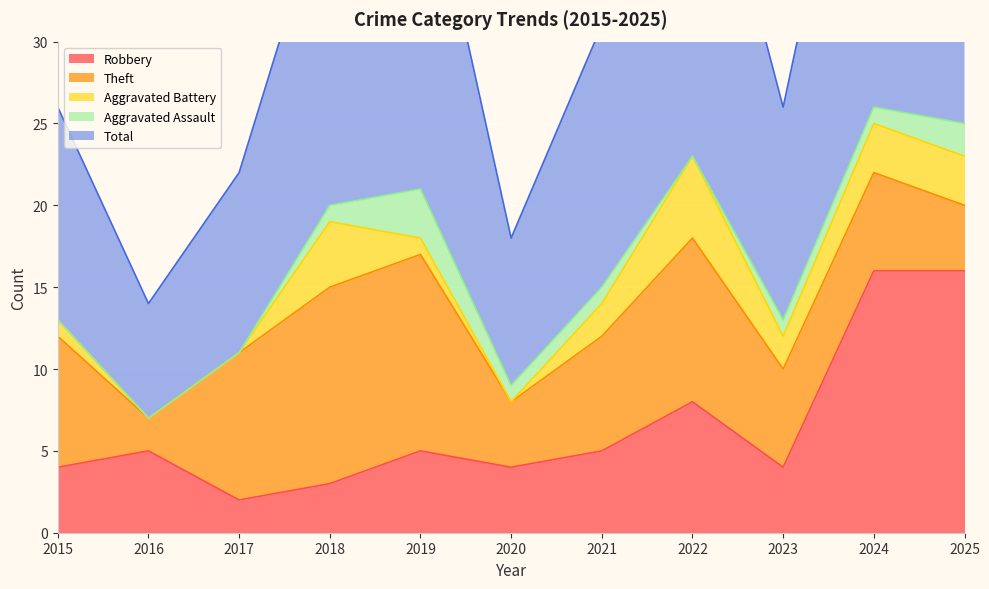

List the labels in order of Aggravated Battery value, largest first.

2022, 2018, 2024, 2025, 2021, 2023, 2015, 2019, 2016, 2017, 2020